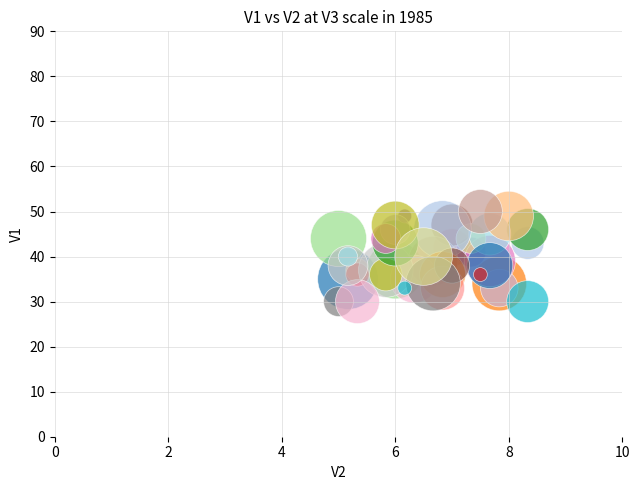

What is the range of Y values (max minus min)?

20